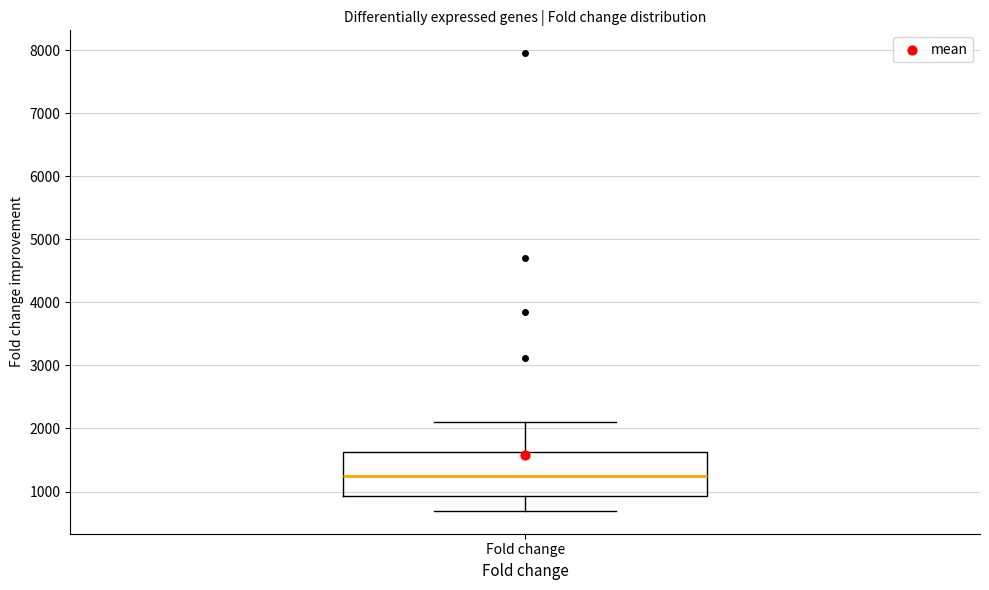

Read this box plot against the y-axis: the position of the median line, the range covered by the box, and the ends of both whiskers. The values are not printed on the chart, so give them approximately, as read against the axis.

median 1300, box 900 to 1600, whiskers 700 to 2100